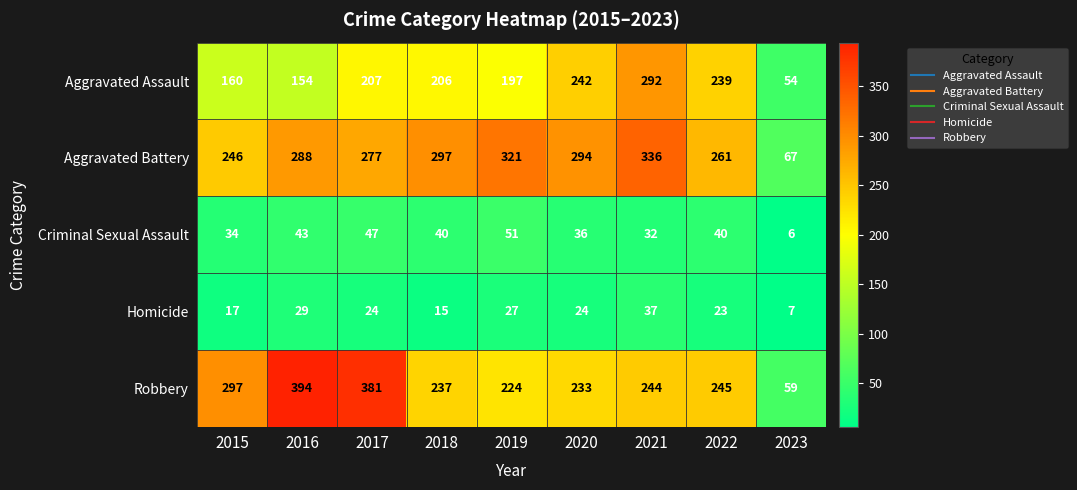

At which label is Aggravated Battery closest to 201?

2015